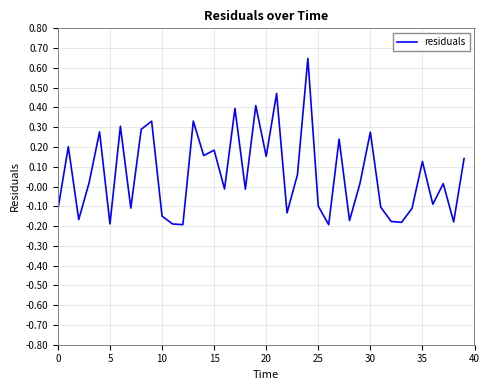

How many lines are shown in the chart?

1